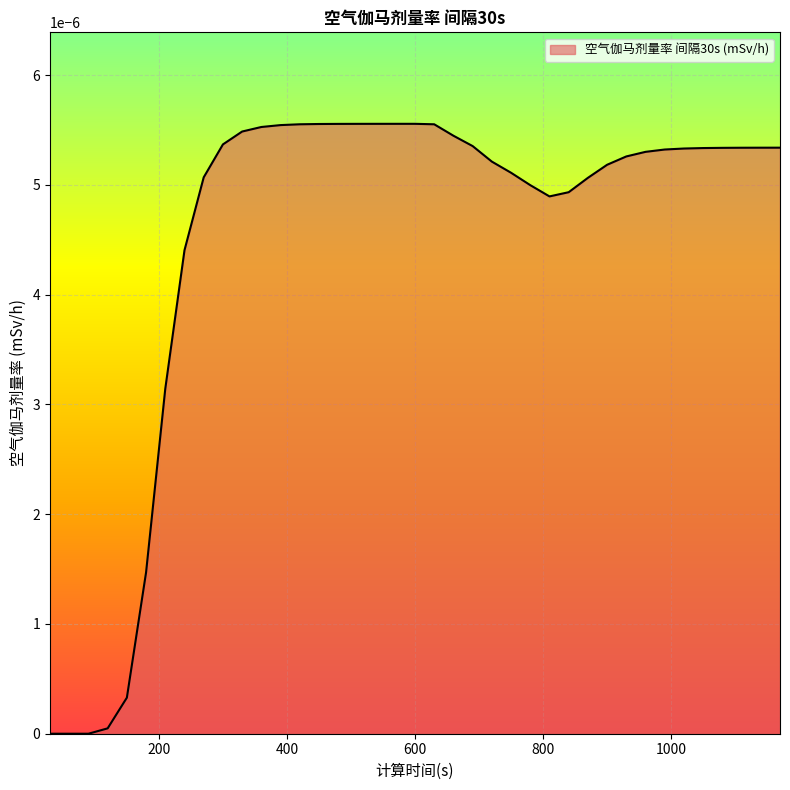

How many interior local valleys (lower than both neighbors) does the data have?

1